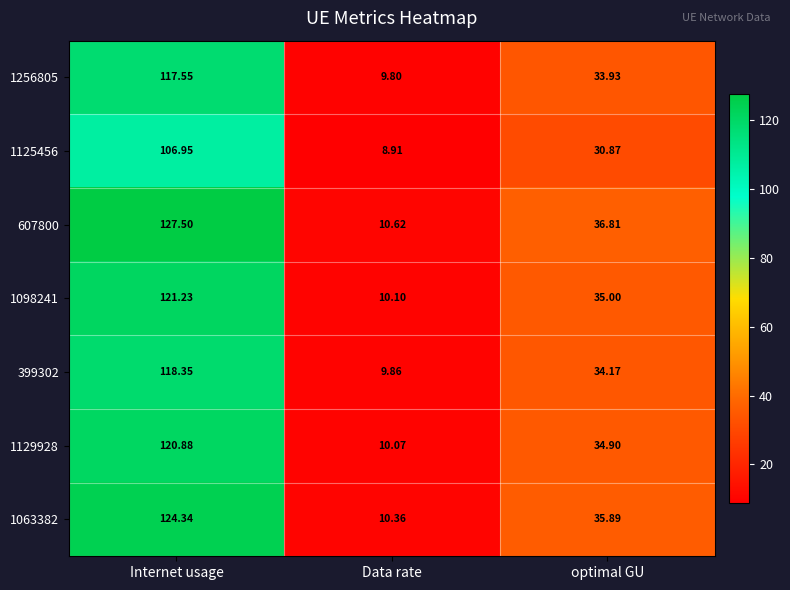

Which series has the widest spread of values?

607800